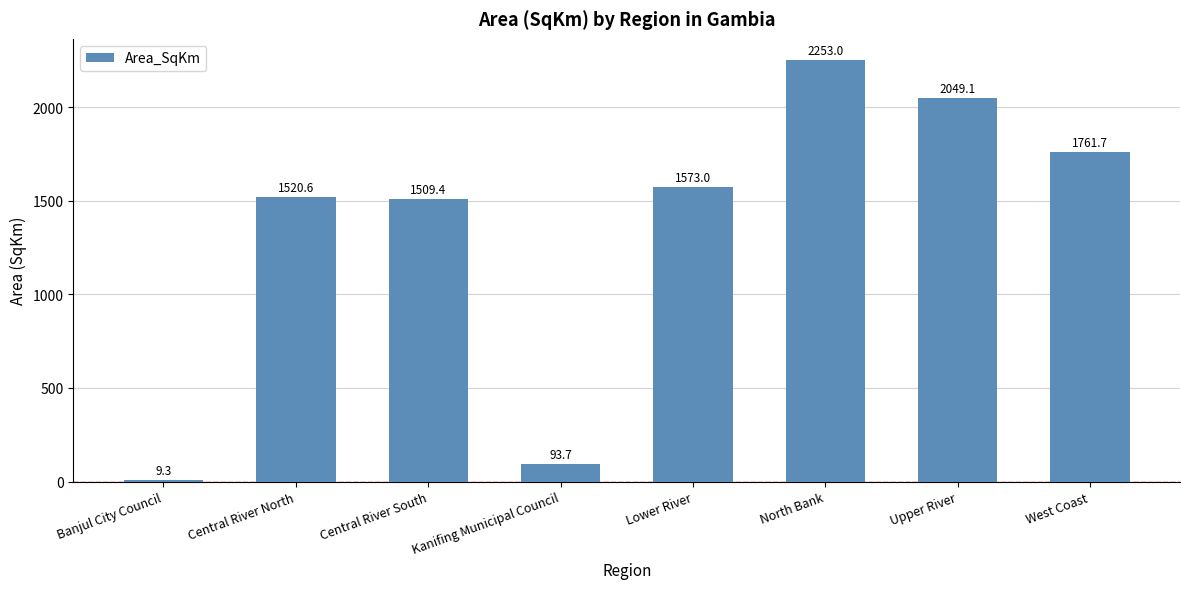

How many values exceed 1572?

4